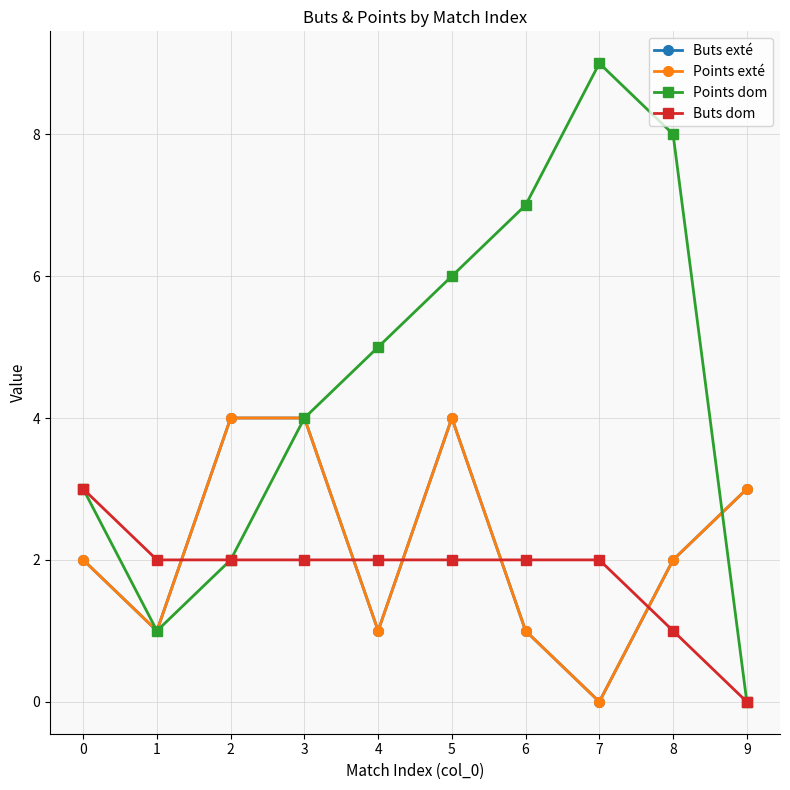

Read the Buts dom value at 7.

2